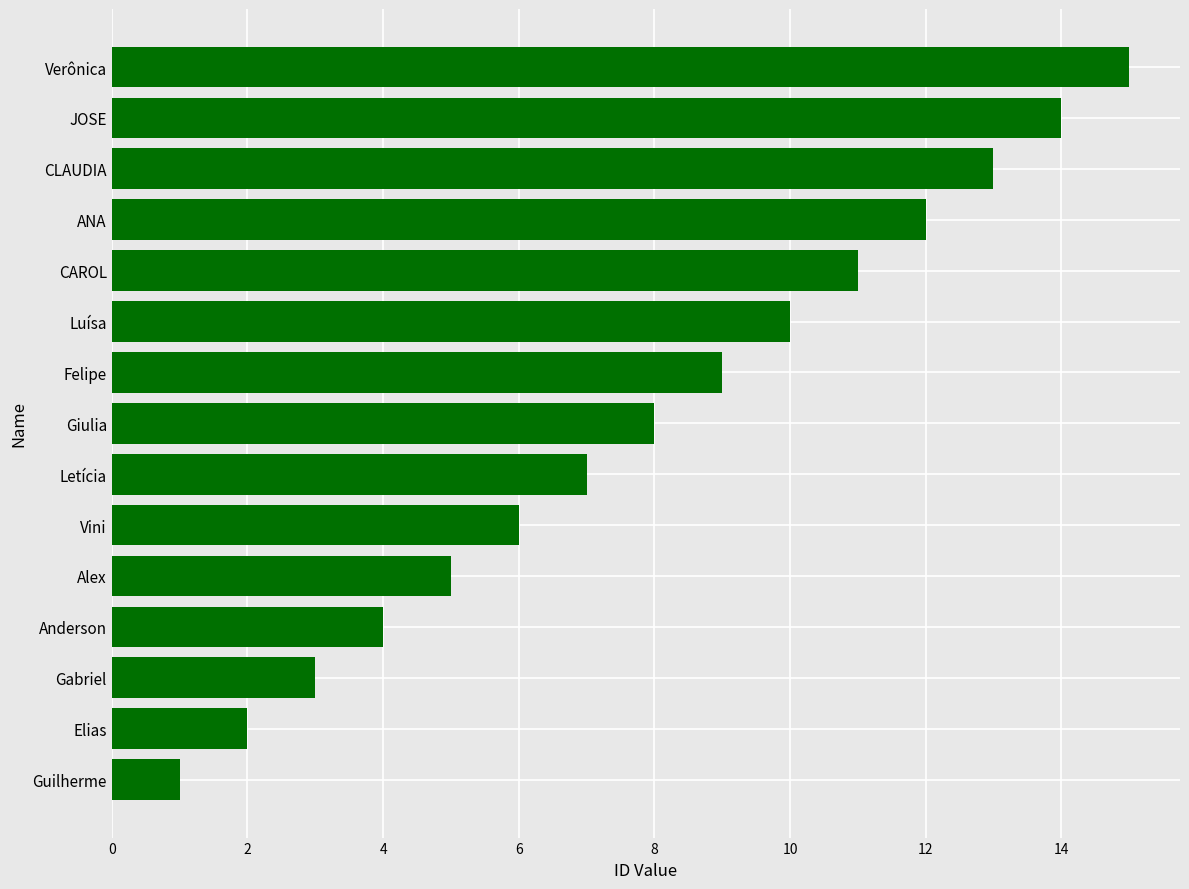

What is the change in value from Alex to Vini?

+1